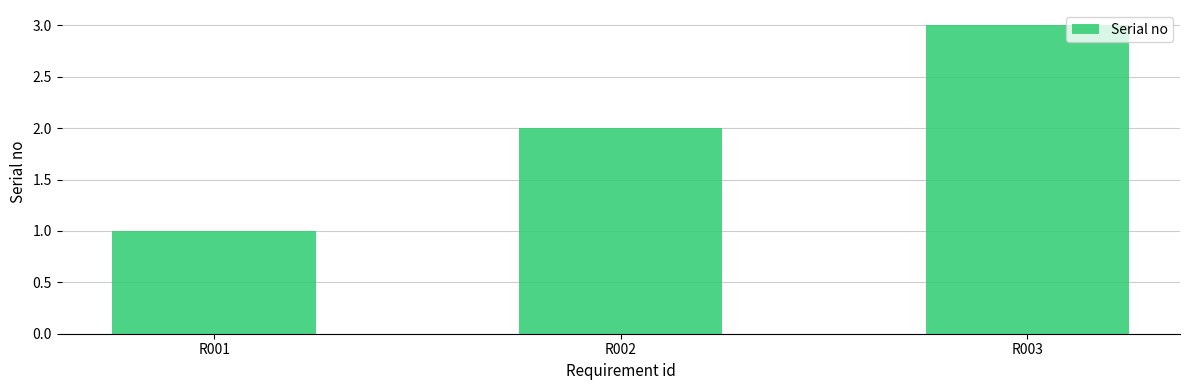

What is the difference between the values at R002 and R001?

1